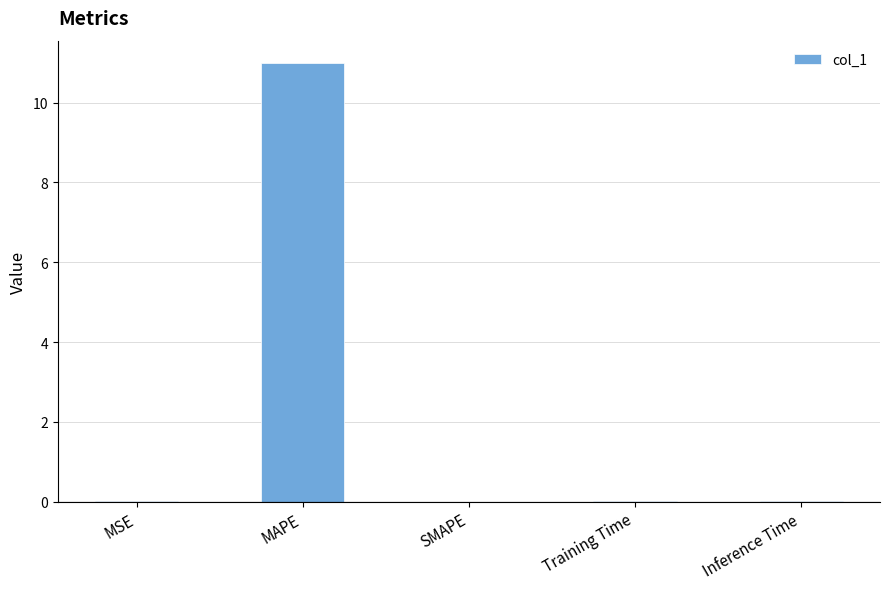

Is it true that the value at Inference Time is 0.0?

True